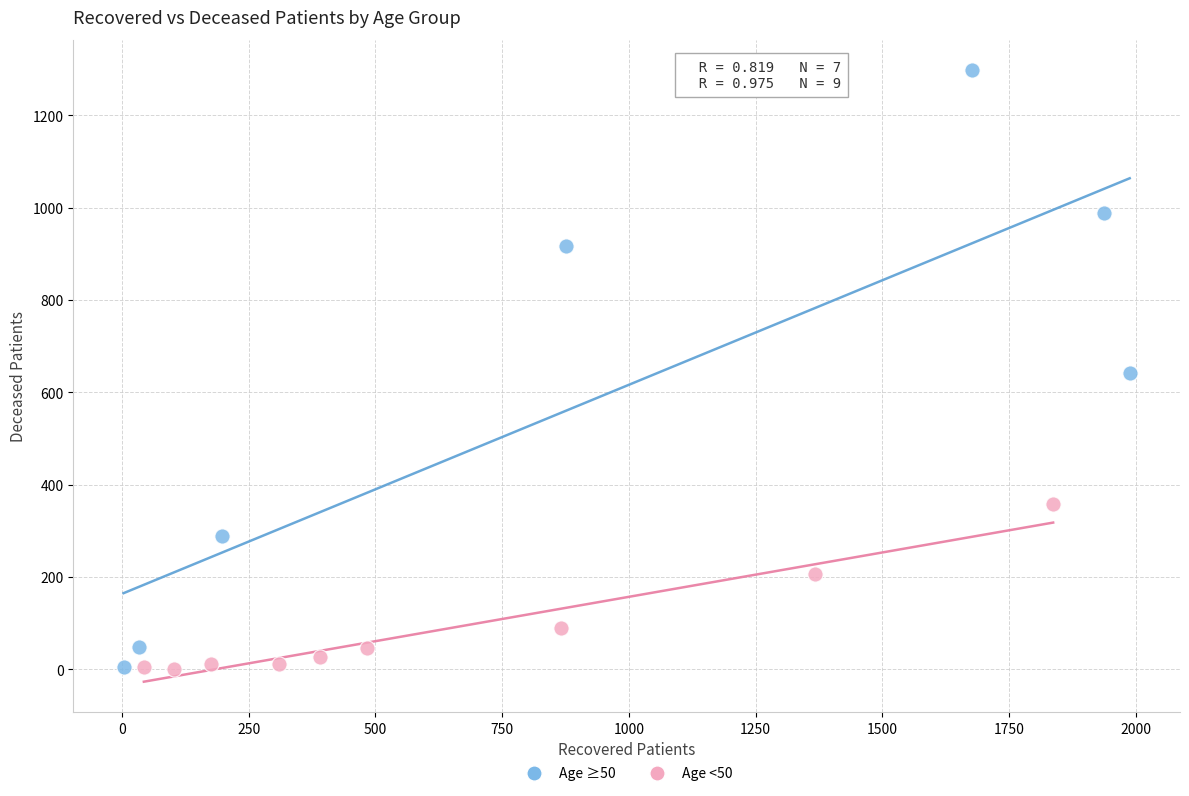

Which series has the largest Y range (max minus min)?

Age ≥50